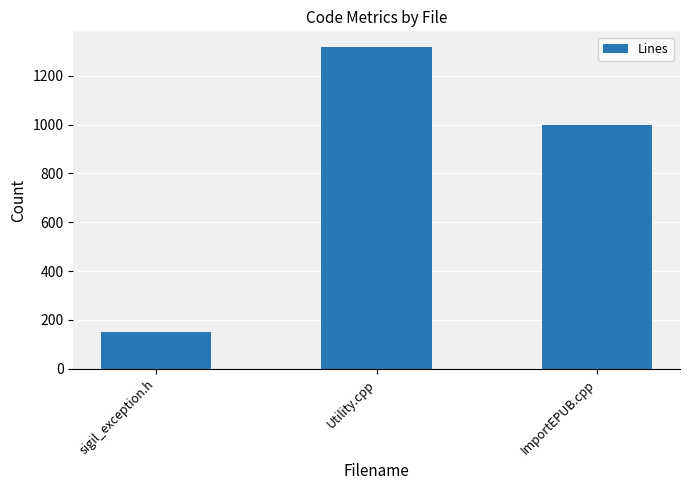

Reading right to left, list all the values displayed in this chart.

ImportEPUB.cpp=1000	Utility.cpp=1316	sigil_exception.h=151